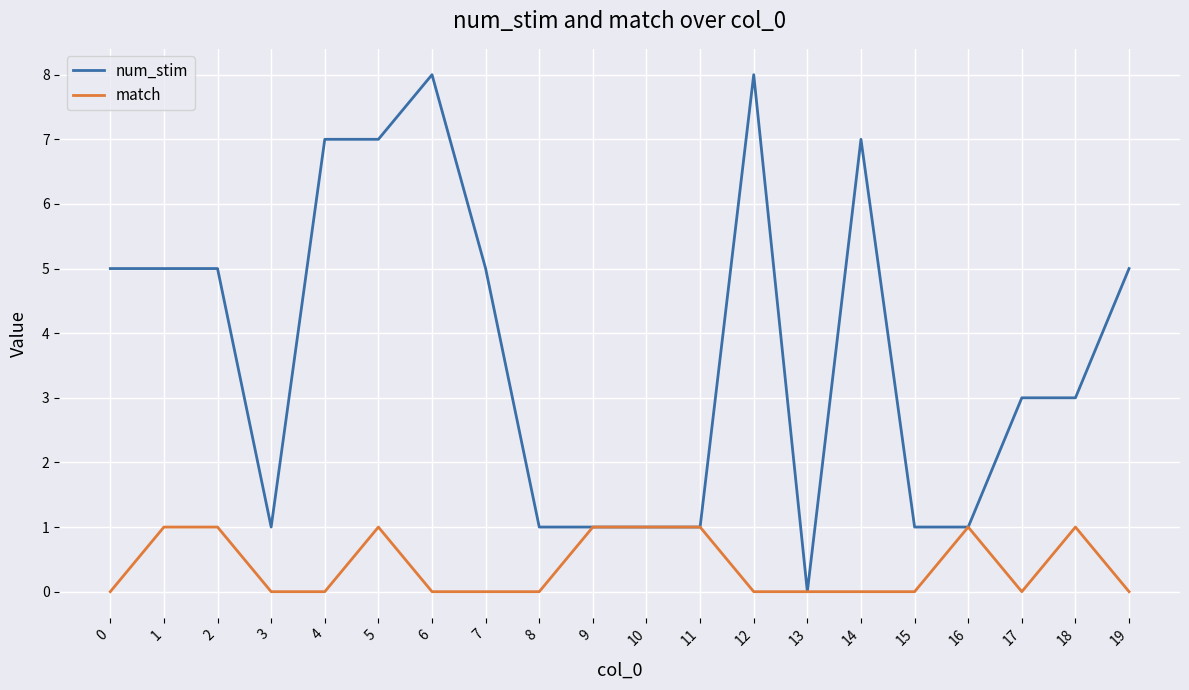

What is the average value of the num_stim series?

4